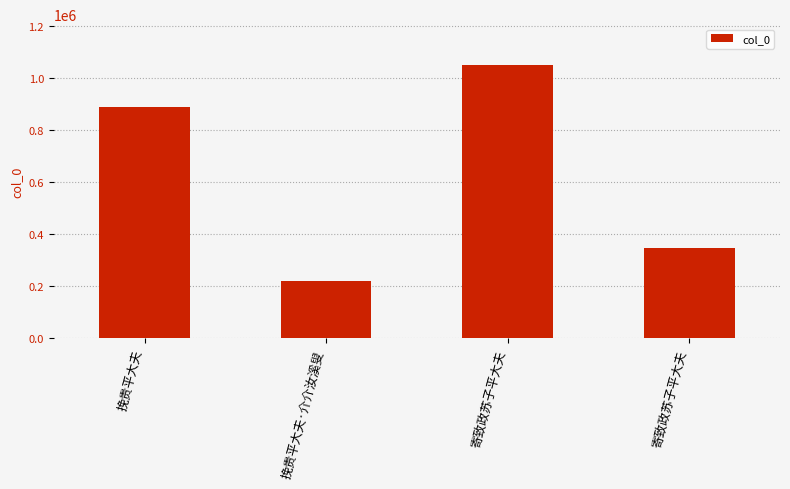

How many bars are there in total?

4